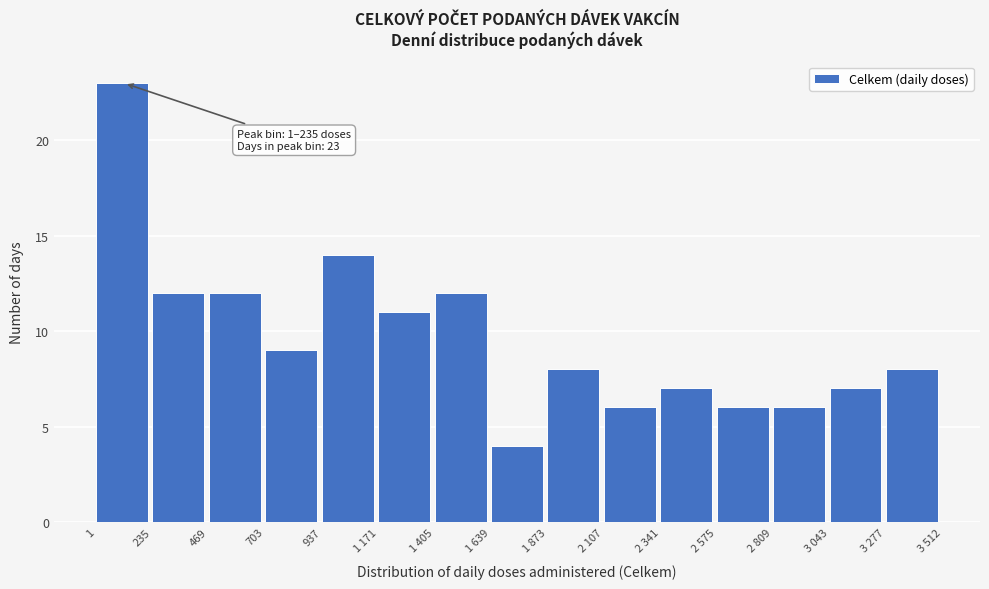

Reading left to right, extract all data points from this chart.

23	12	12	9	14	11	12	4	8	6	7	6	6	7	8